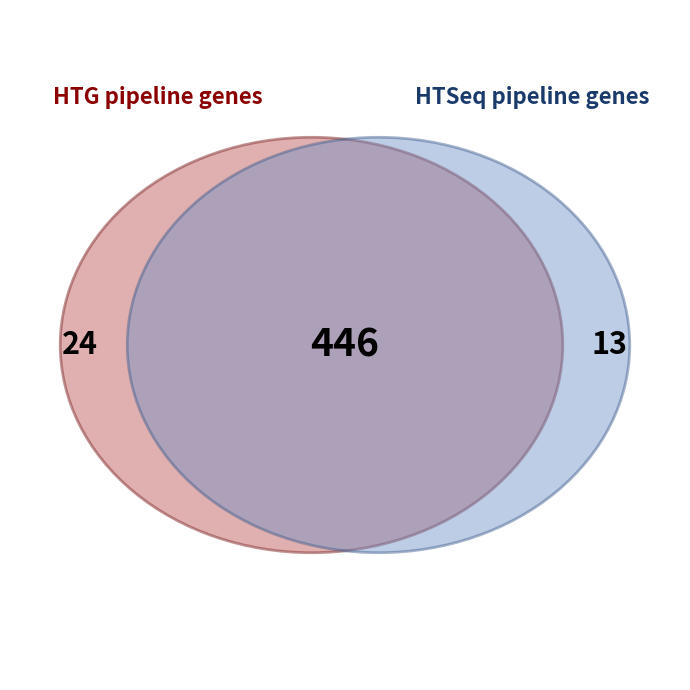

The 263578 slice represents 4% of the pie. True or false?

False